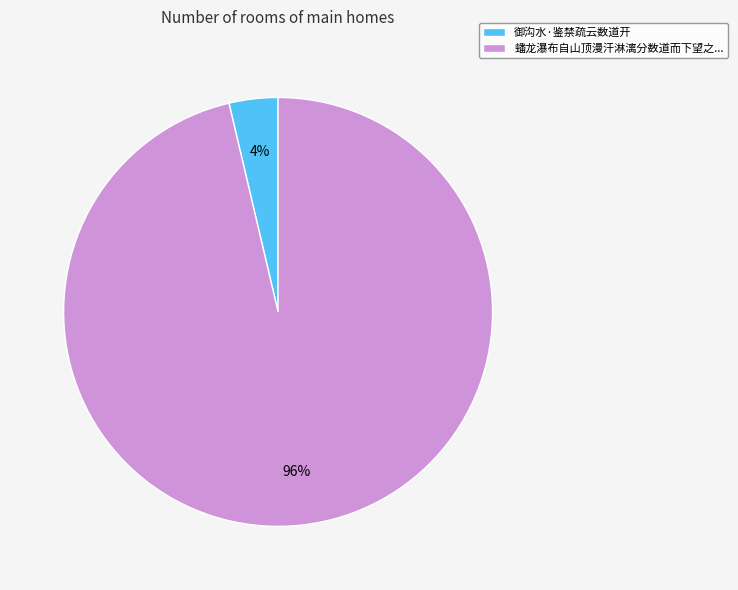

Is it true that 蟠龙瀑布自山顶漫汗淋漓分数道而下望之... is 96% of the pie?

True